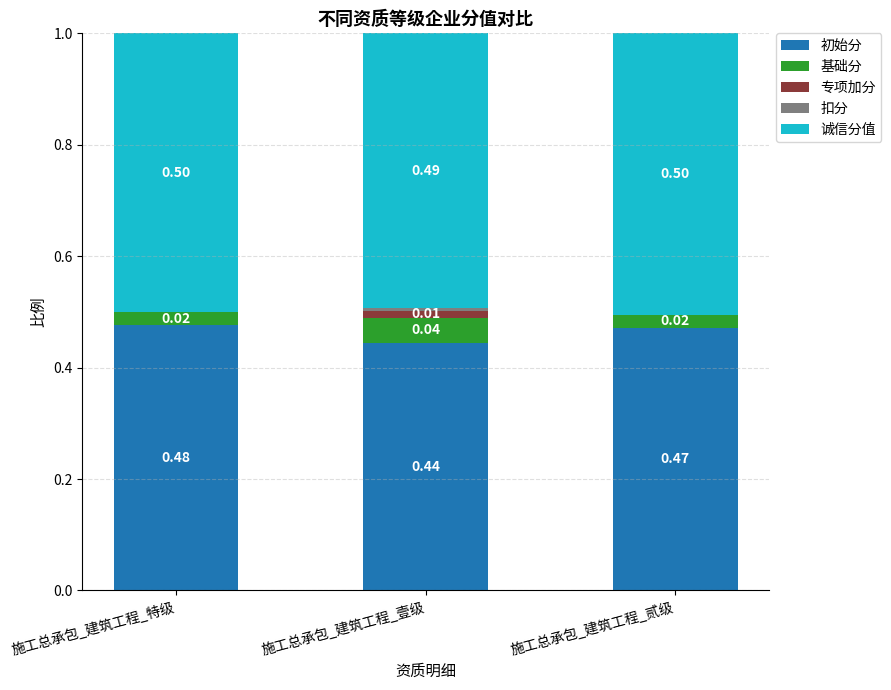

What is the total value across all series at 施工总承包_建筑工程_特级?

1.0